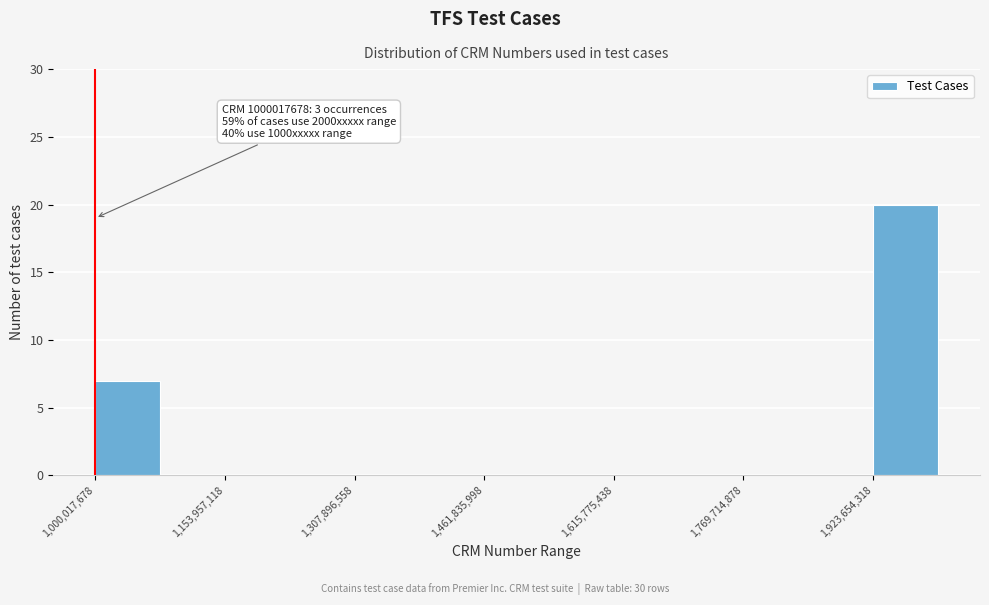

Read against the x-axis, roughly where is the centre of the tallest bar?

1960000000